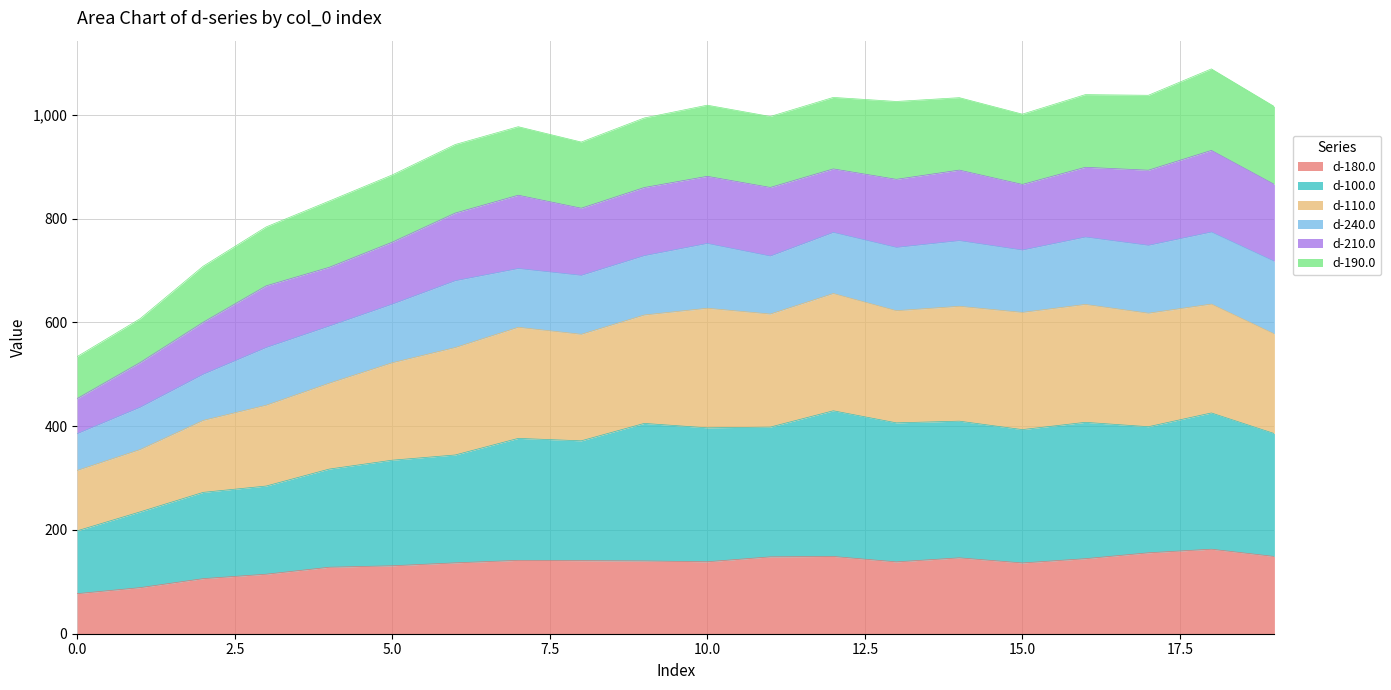

What is the maximum value for d-180.0?

162.9